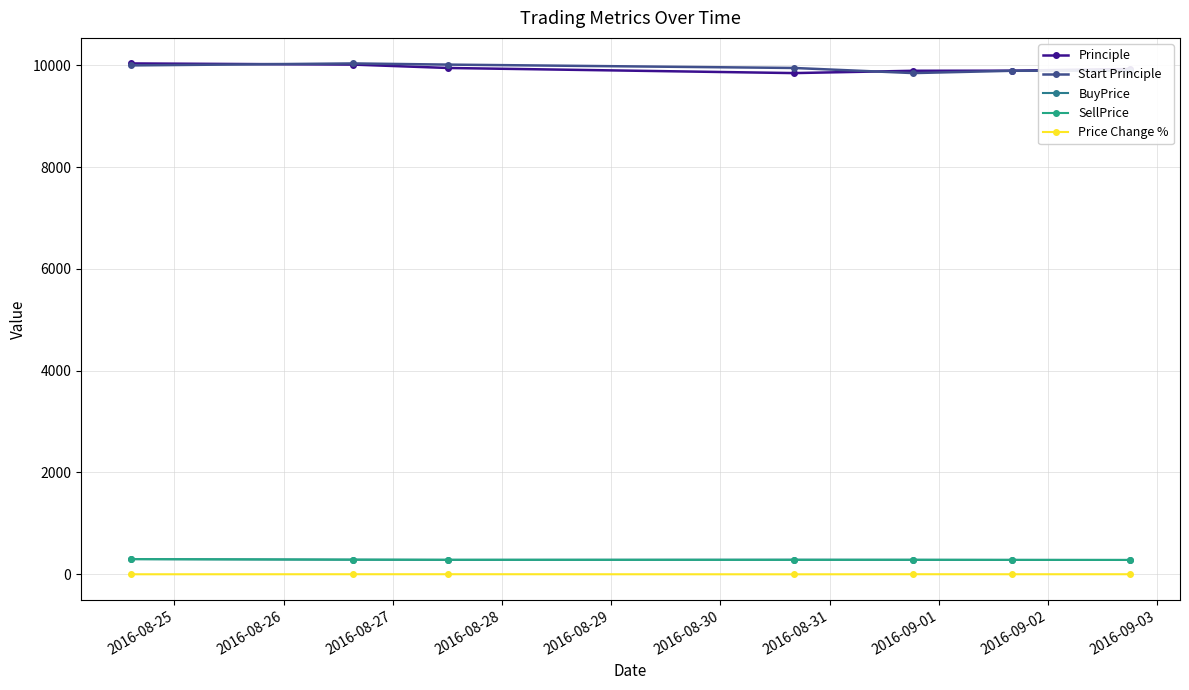

At how many categories does at least one series exceed 854?

7